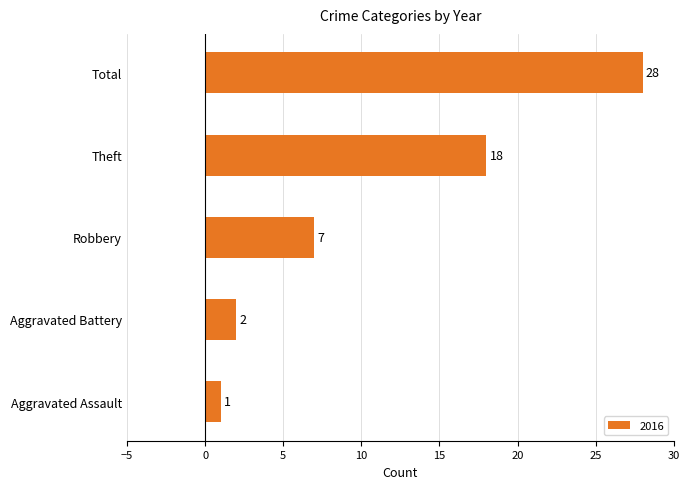

What is the sum of the values at Aggravated Assault and Theft?

19